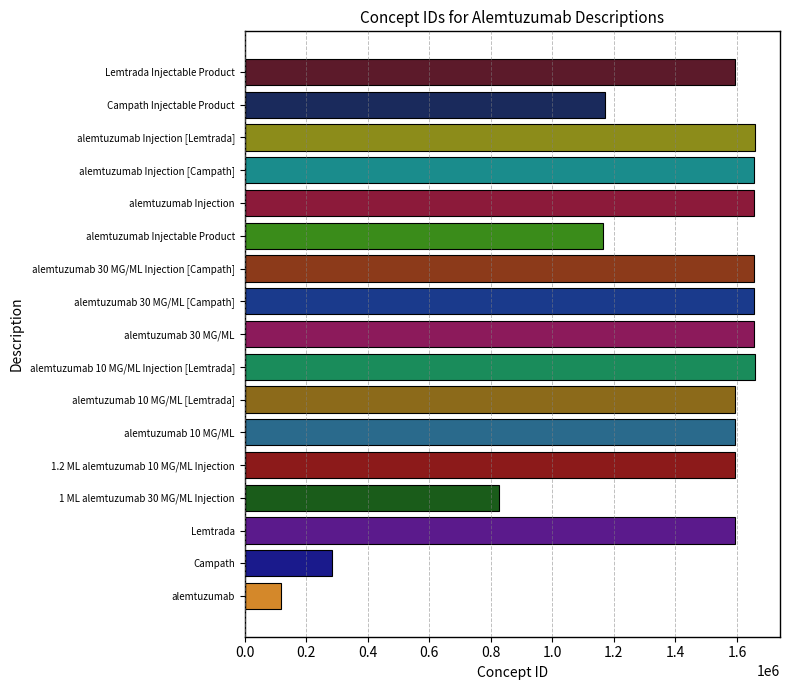

Read the value at Lemtrada Injectable Product, to the nearest 10.

1594660